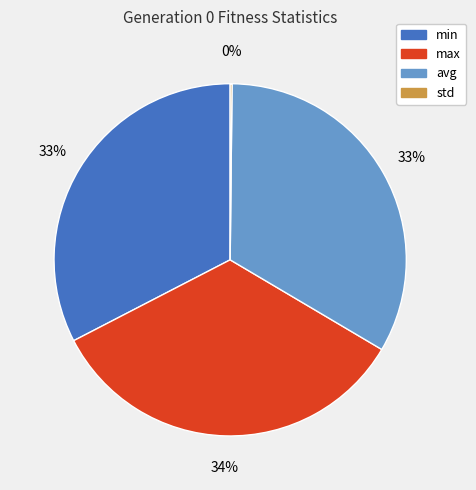

The avg slice represents 26% of the pie. True or false?

False